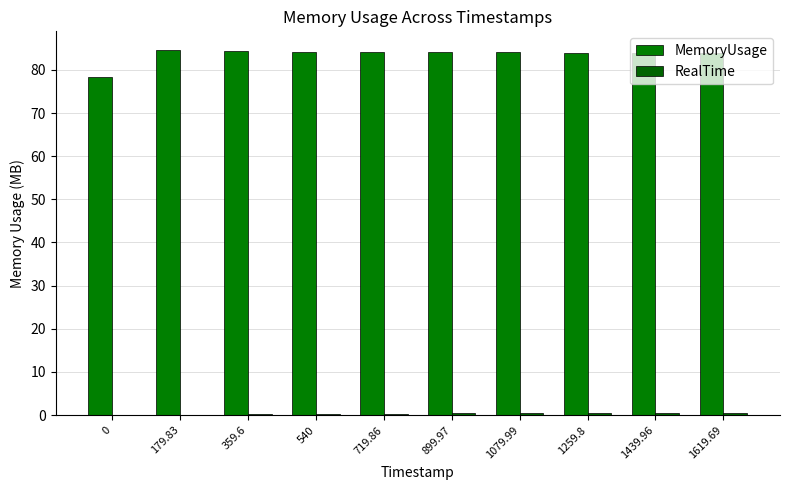

Rank the series by their maximum value, from lowest to highest.

RealTime, MemoryUsage